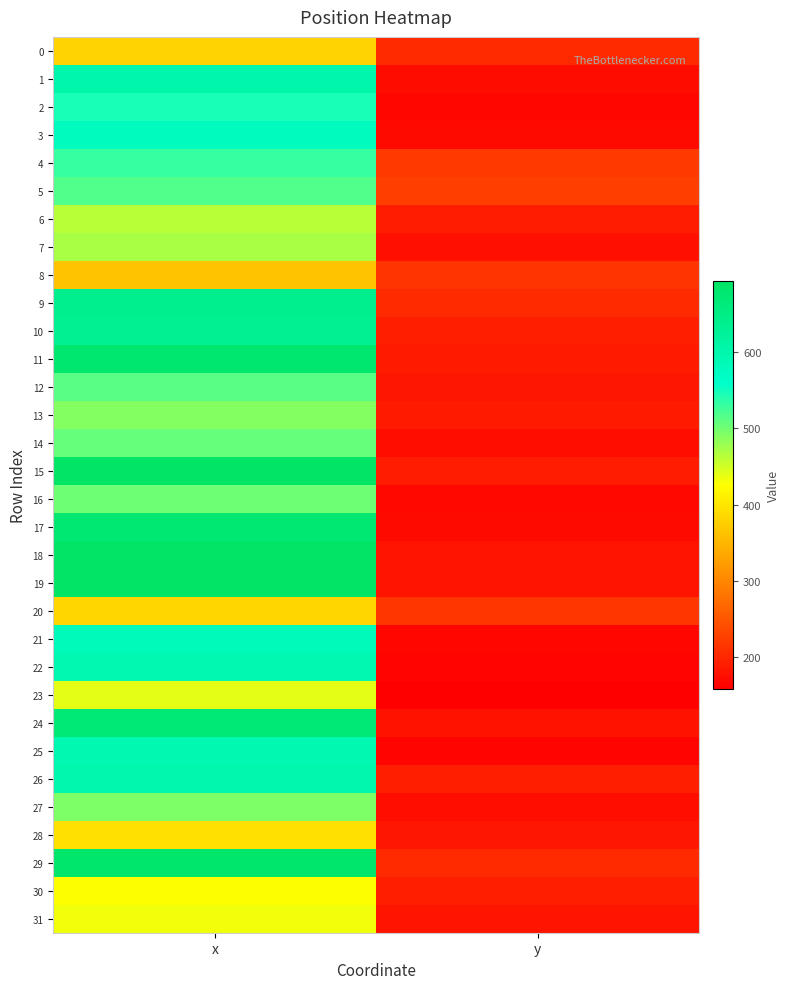

At how many categories does at least one series exceed 659?

1